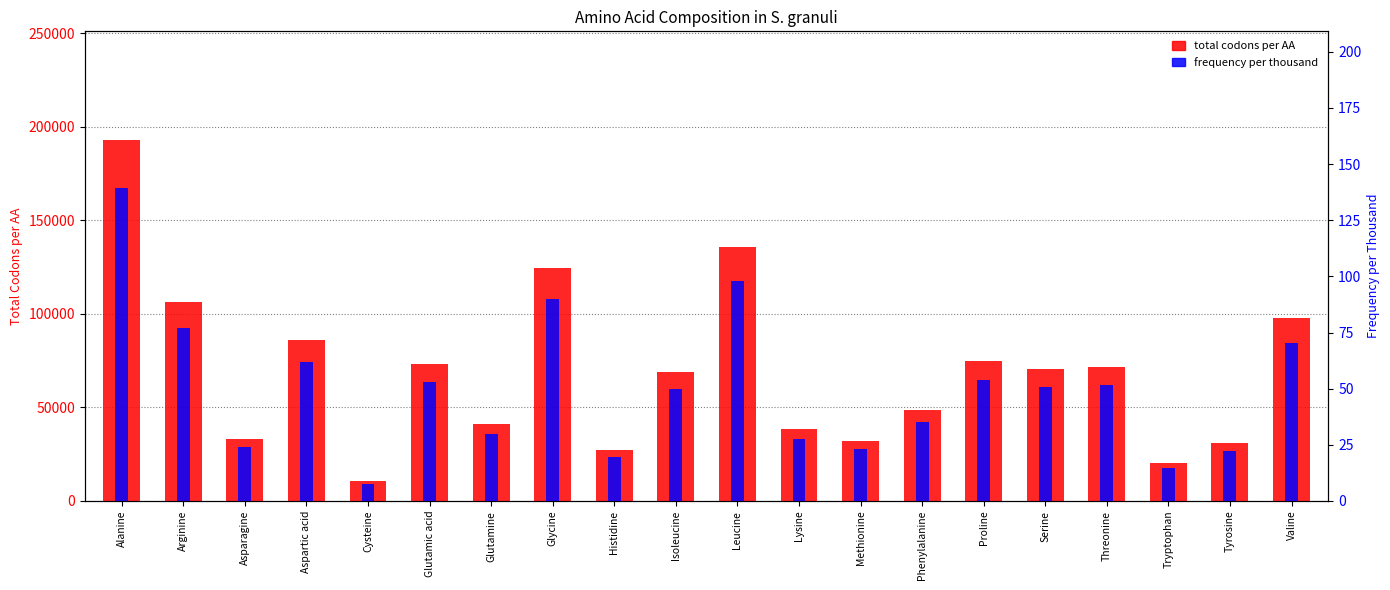

What is the difference between the second highest and second lowest values in the Frequency per thousand series?

83.5